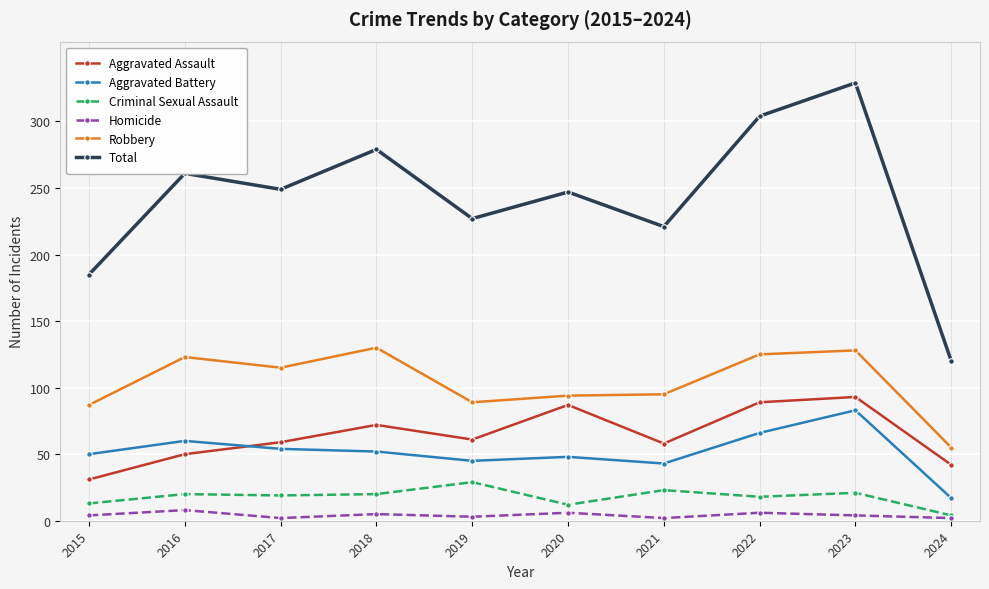

What is the difference between the highest and lowest values at 2021?

219